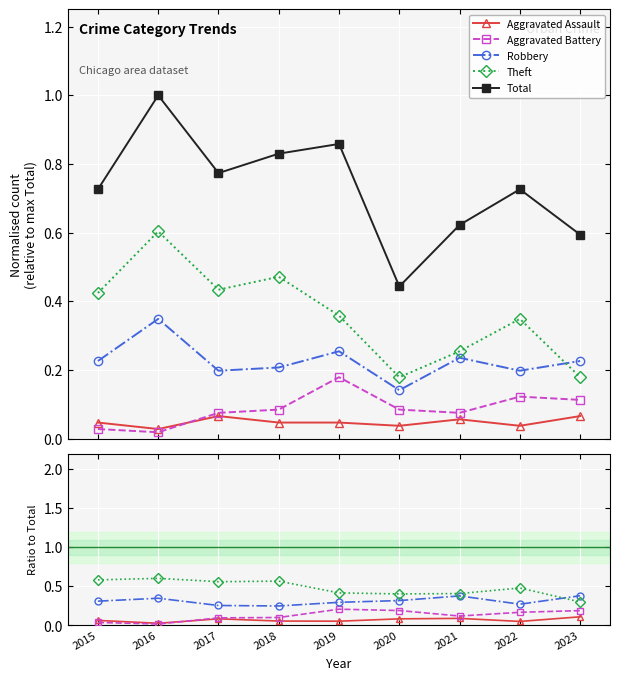

What is the maximum value shown in the chart?

1.0